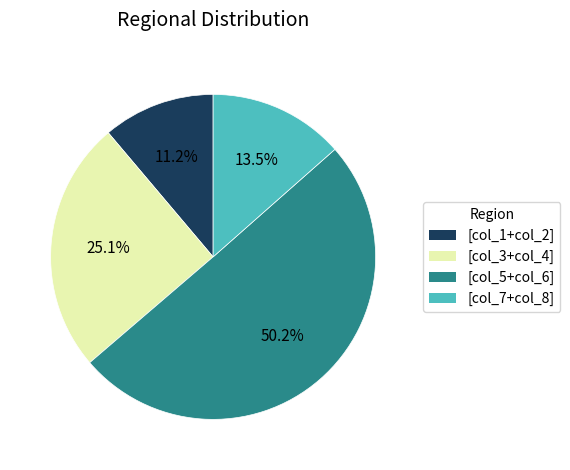

Count the number of slices in the pie.

4